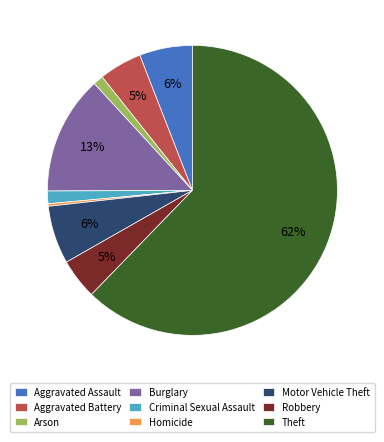

True or false: Motor Vehicle Theft accounts for 17% of the total.

False